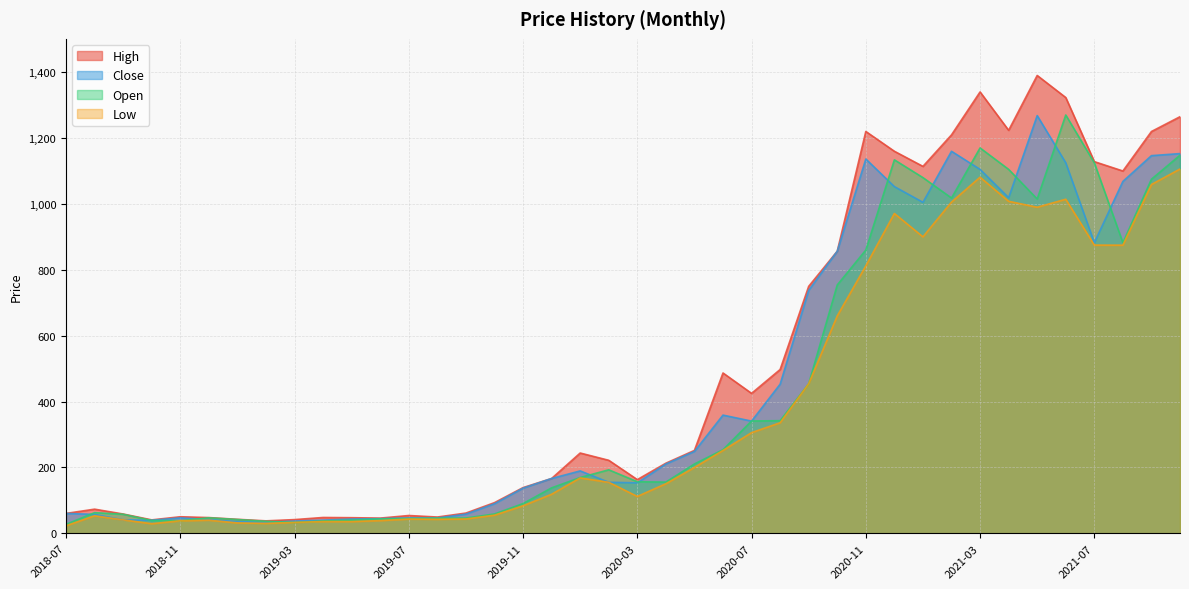

Reading left to right, extract all data points from this chart.

High: 2018-07=60.4	2018-08=73.3	2018-09=58.6	2018-10=40.8	2018-11=50.2	2018-12=47.8	2019-01=42.5	2019-02=37.8	2019-03=41.6	2019-04=48.0	2019-05=47.4	2019-06=46.2	2019-07=54.0	2019-08=49.4	2019-09=61.5	2019-10=93.1	2019-11=138.8	2019-12=166.4	2020-01=243.8	2020-02=221.6	2020-03=163.0	2020-04=212.9	2020-05=251.7	2020-06=486.8	2020-07=424.9	2020-08=497.3	2020-09=749.8	2020-10=856.4	2020-11=1220.0	2020-12=1159.9	2021-01=1114.0	2021-02=1209.7	2021-03=1340.0	2021-04=1223.5	2021-05=1390.0	2021-06=1323.0	2021-07=1128.4	2021-08=1100.0	2021-09=1219.9	2021-10=1264.8
Close: 2018-07=60.4	2018-08=57.4	2018-09=40.8	2018-10=39.7	2018-11=46.8	2018-12=41.8	2019-01=35.6	2019-02=33.0	2019-03=37.2	2019-04=40.0	2019-05=43.3	2019-06=44.4	2019-07=46.8	2019-08=46.4	2019-09=58.2	2019-10=89.7	2019-11=137.1	2019-12=166.4	2020-01=189.4	2020-02=154.9	2020-03=153.2	2020-04=210.4	2020-05=248.6	2020-06=358.9	2020-07=340.6	2020-08=452.8	2020-09=737.6	2020-10=856.4	2020-11=1136.4	2020-12=1052.6	2021-01=1004.9	2021-02=1159.8	2021-03=1104.8	2021-04=1019.0	2021-05=1268.2	2021-06=1124.9	2021-07=882.3	2021-08=1068.3	2021-09=1146.6	2021-10=1152.8
Open: 2018-07=27.2	2018-08=62.7	2018-09=57.8	2018-10=38.8	2018-11=38.3	2018-12=47.0	2019-01=41.8	2019-02=36.4	2019-03=33.1	2019-04=37.5	2019-05=40.0	2019-06=43.5	2019-07=45.0	2019-08=46.0	2019-09=46.4	2019-10=58.8	2019-11=90.2	2019-12=138.0	2020-01=169.4	2020-02=192.8	2020-03=156.6	2020-04=155.5	2020-05=210.4	2020-06=253.9	2020-07=341.0	2020-08=342.0	2020-09=454.1	2020-10=754.0	2020-11=860.0	2020-12=1133.9	2021-01=1079.9	2021-02=1018.0	2021-03=1170.0	2021-04=1104.9	2021-05=1015.0	2021-06=1270.0	2021-07=1124.9	2021-08=882.4	2021-09=1075.0	2021-10=1147.9
Low: 2018-07=22.8	2018-08=53.2	2018-09=40.8	2018-10=29.1	2018-11=38.0	2018-12=39.8	2019-01=31.6	2019-02=30.1	2019-03=33.1	2019-04=35.7	2019-05=35.6	2019-06=38.6	2019-07=43.2	2019-08=42.5	2019-09=43.5	2019-10=55.0	2019-11=83.6	2019-12=118.6	2020-01=168.1	2020-02=154.9	2020-03=111.9	2020-04=150.4	2020-05=199.9	2020-06=251.5	2020-07=305.6	2020-08=335.6	2020-09=454.1	2020-10=660.0	2020-11=812.0	2020-12=971.0	2021-01=900.1	2021-02=1005.7	2021-03=1081.1	2021-04=1008.0	2021-05=990.0	2021-06=1014.2	2021-07=875.0	2021-08=874.8	2021-09=1059.0	2021-10=1106.0